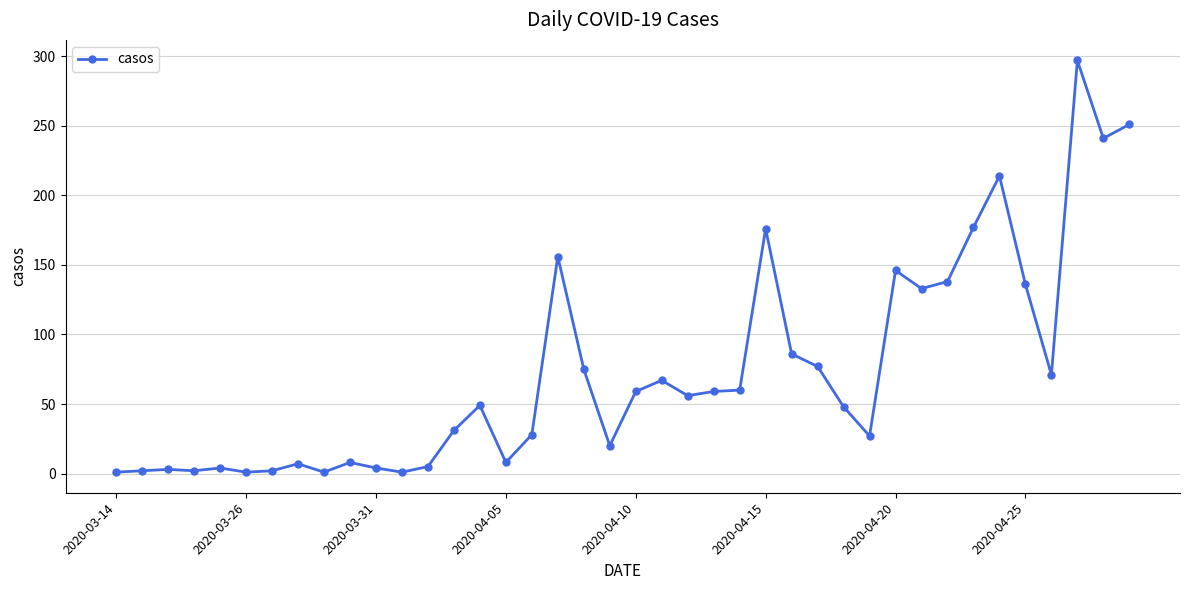

True or false: the data has more than 2 interior local peaks.

True